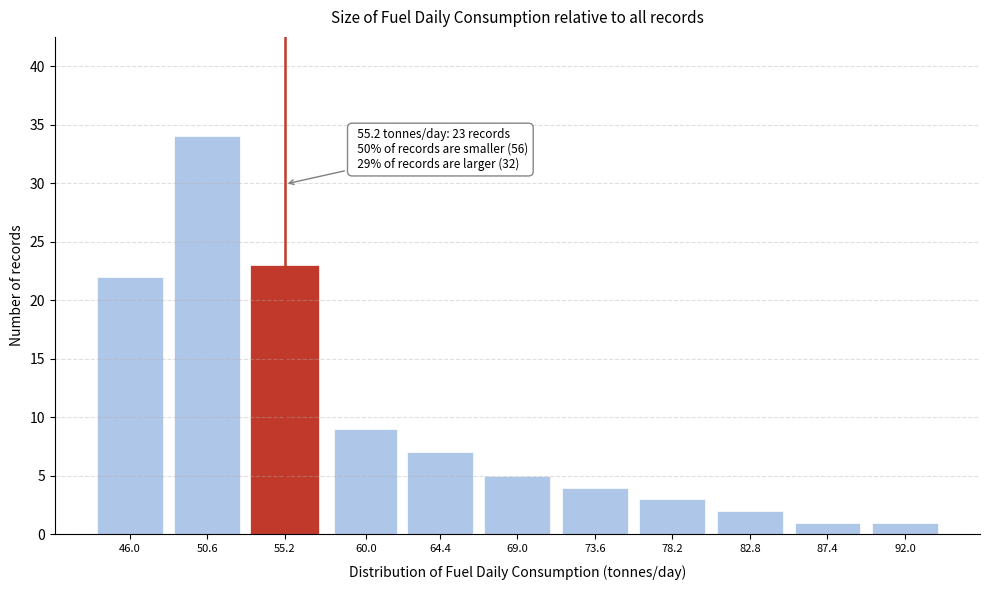

Reading right to left, extract all data points from this chart.

1	1	2	3	4	5	7	9	23	34	22